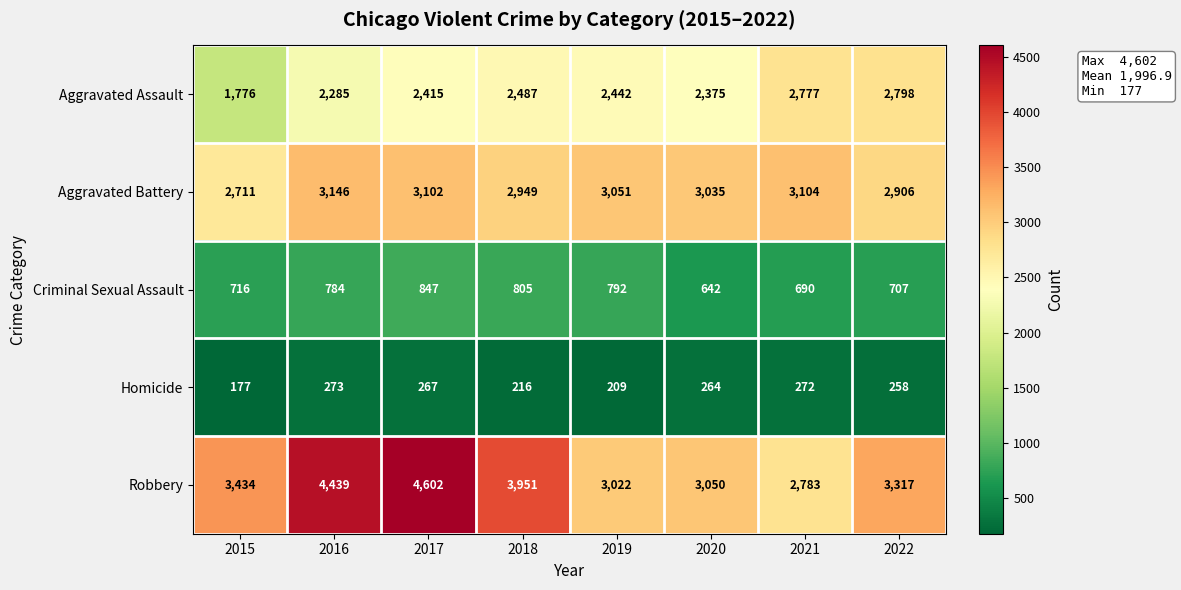

Which category has the highest value across all series?

2017